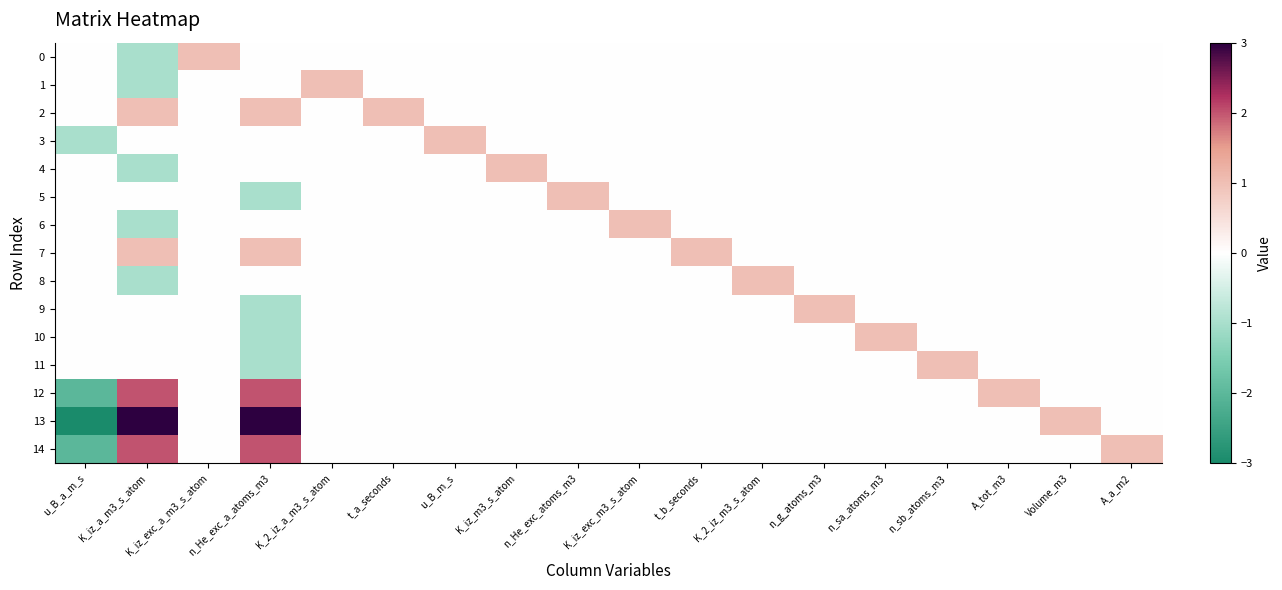

Which label corresponds to the largest value in the chart?

K_iz_a_m3_s_atom